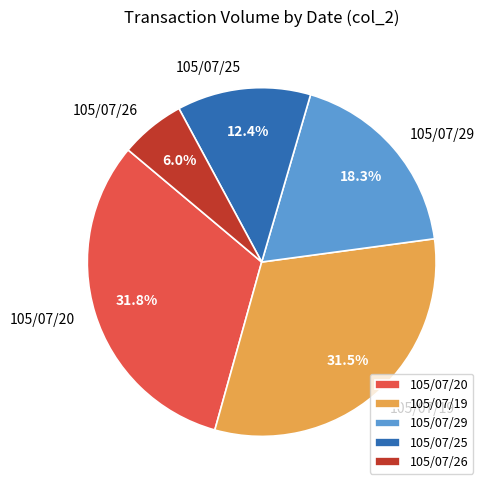

Which has a higher value, 105/07/26 or 105/07/29?

105/07/29